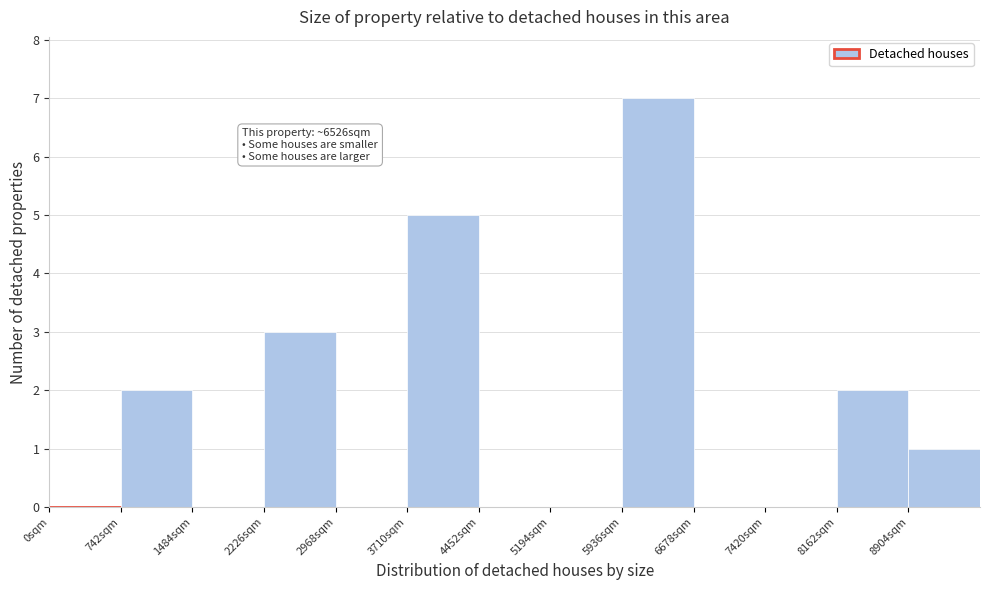

Over which range of the x-axis is the bar tallest?

5900 to 6700